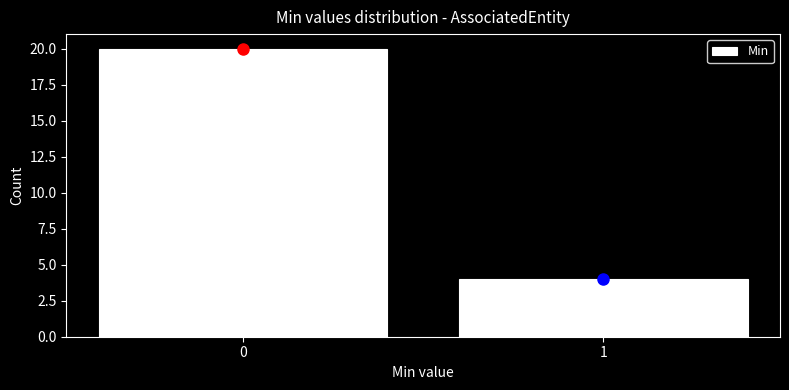

Reading right to left, what are all the values shown in this chart?

4	20